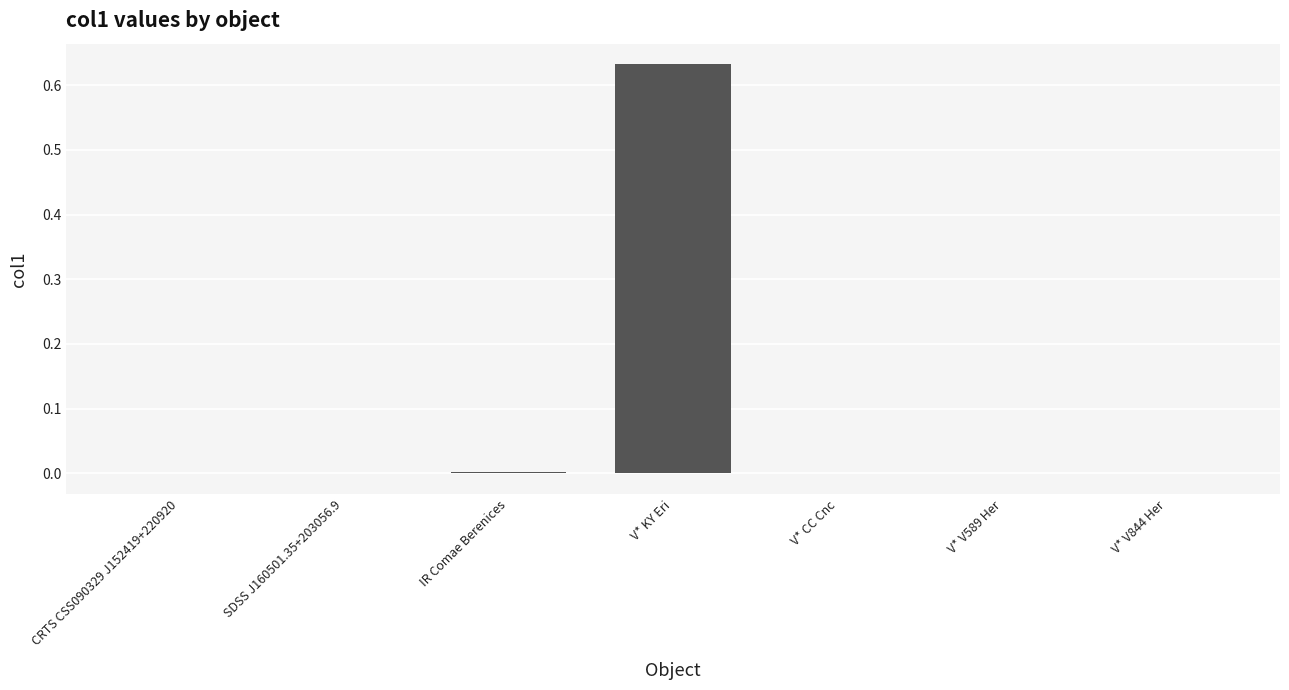

Which label corresponds to the largest value in the chart?

V* KY Eri